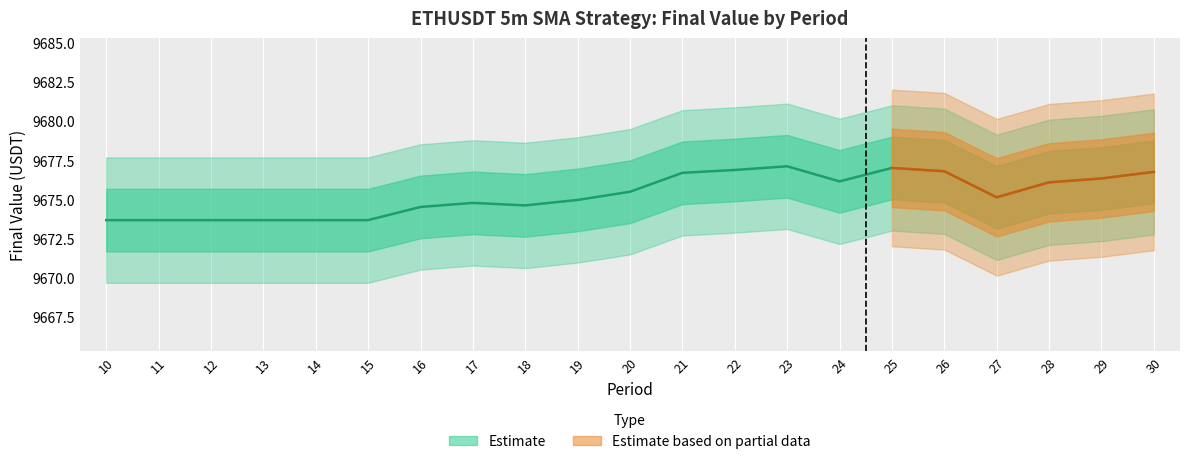

Between 29 and 27, which is larger?

29